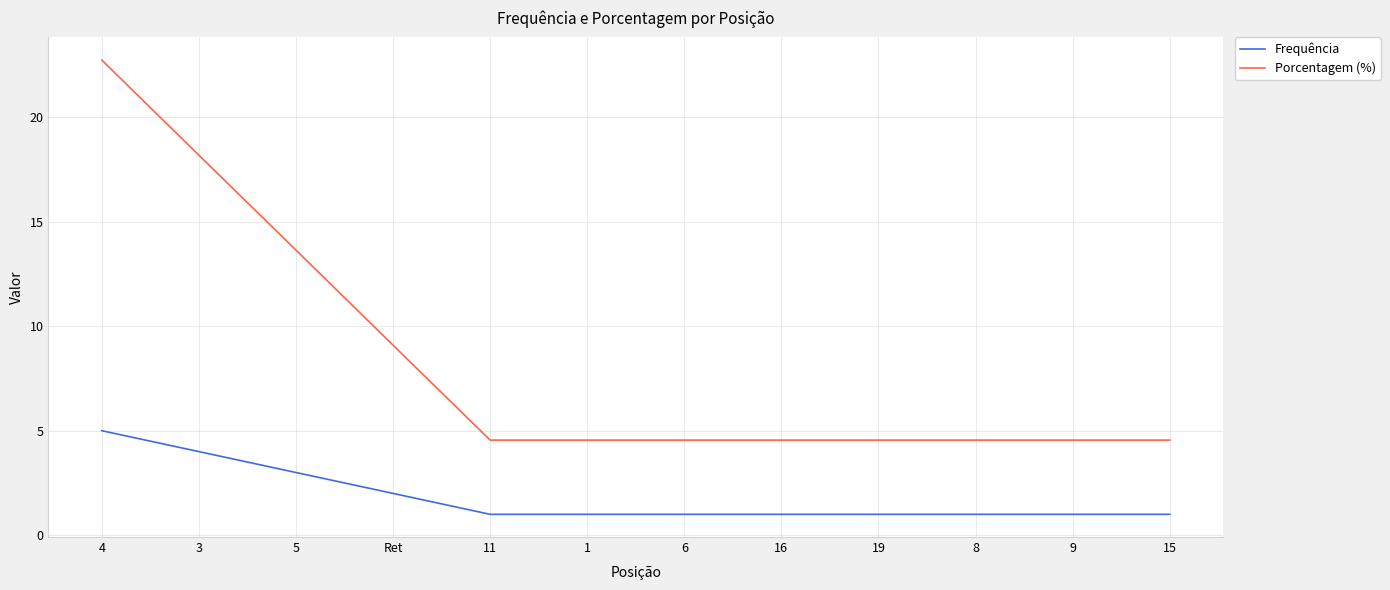

Count the Frequência values in the range 1 to 3.

10